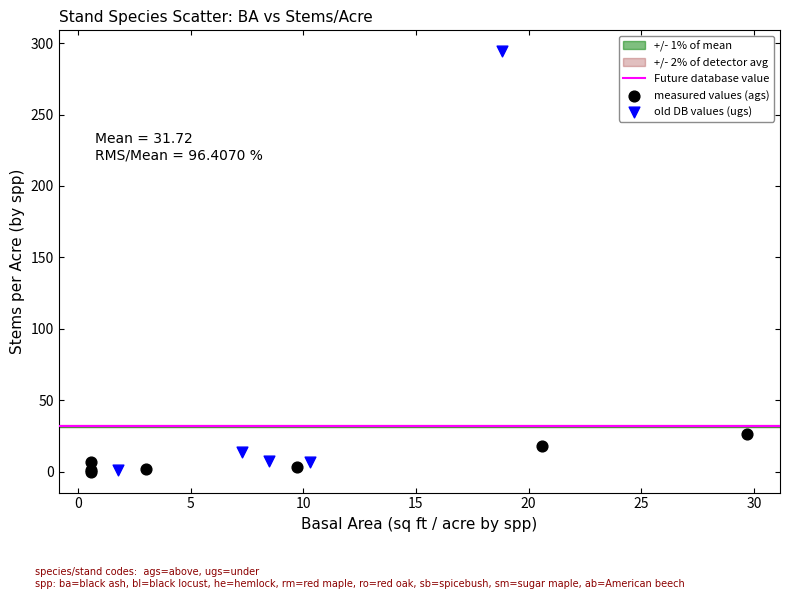

Which series contains the highest Y value?

old DB values (ugs)